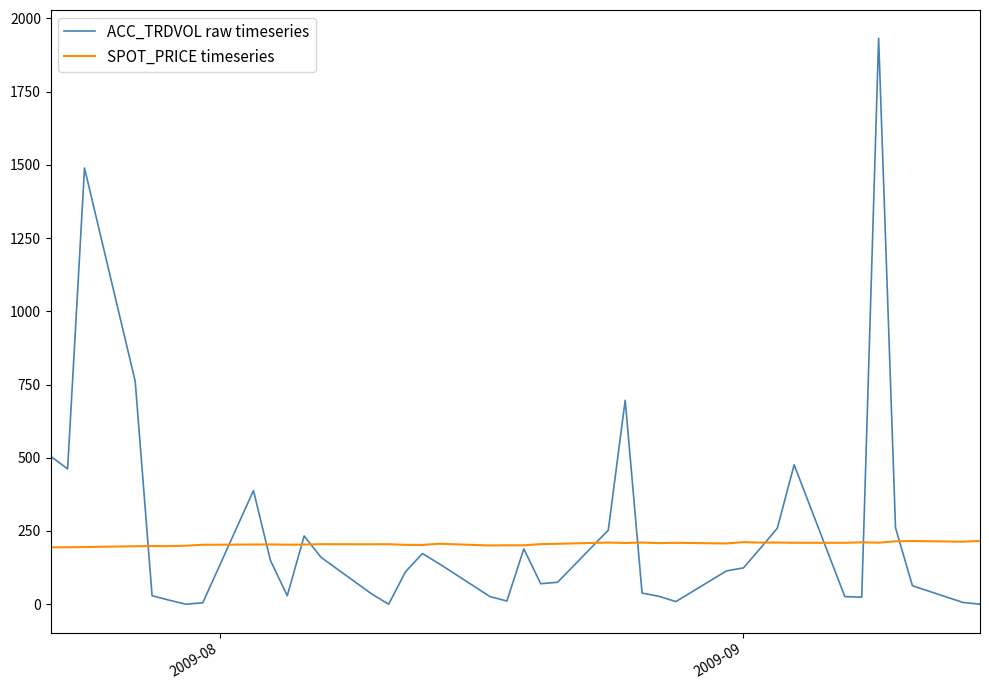

What is the average value of the ACC_TRDVOL raw timeseries series?

238.8